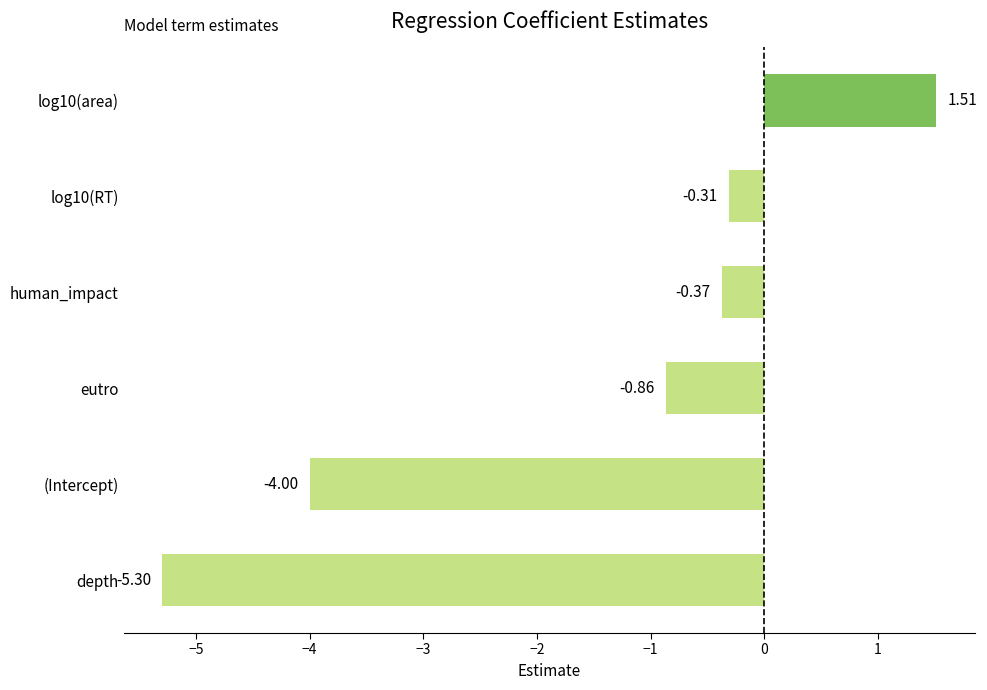

At which category does the chart reach its minimum across all series?

depth